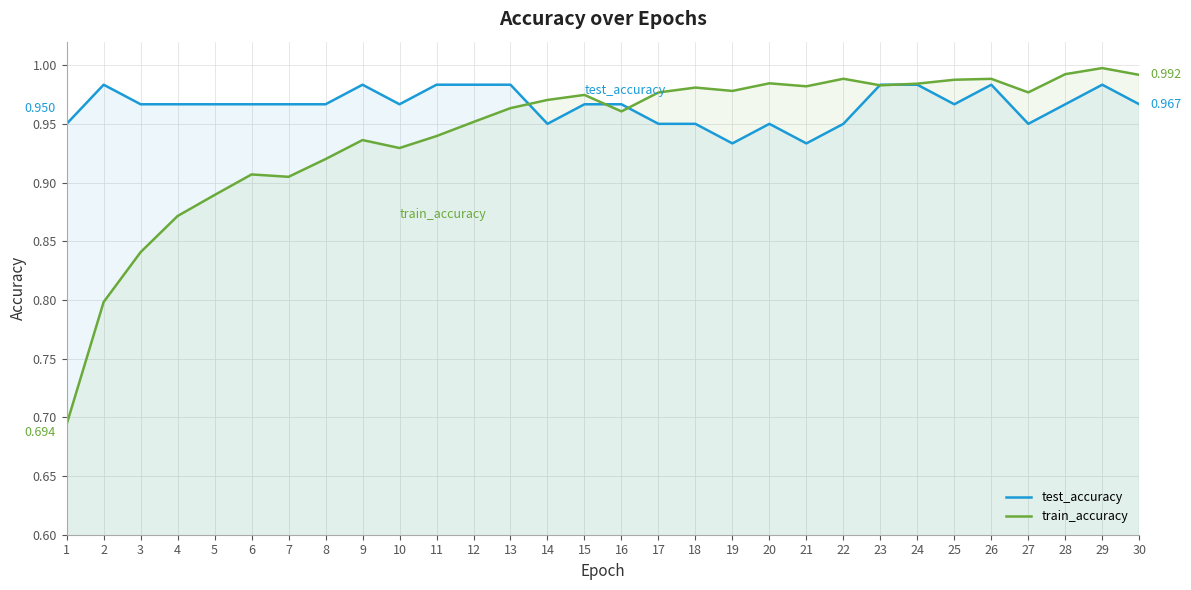

How many test_accuracy values are between 0 and 1?

30